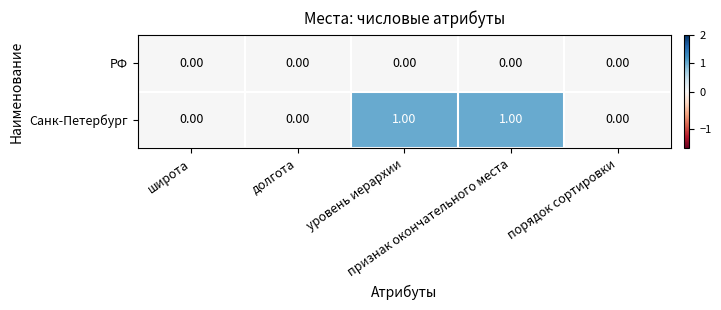

Which series has the largest total across all categories?

Санк-Петербург